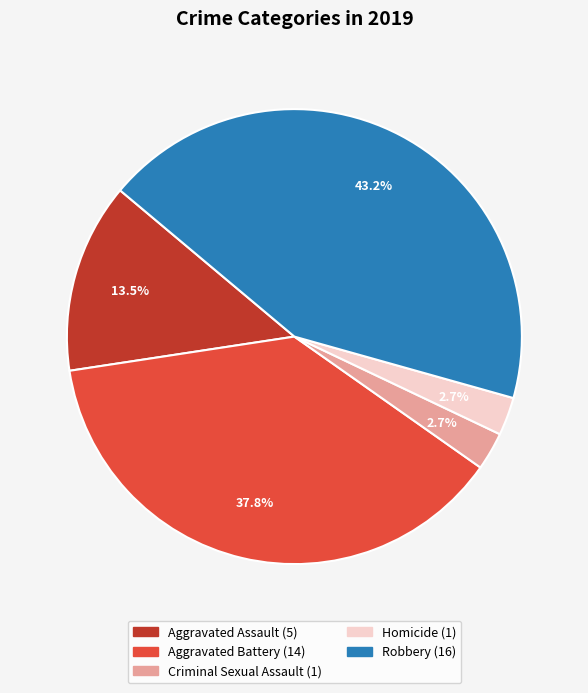

True or false: Aggravated Battery accounts for 44% of the total.

False